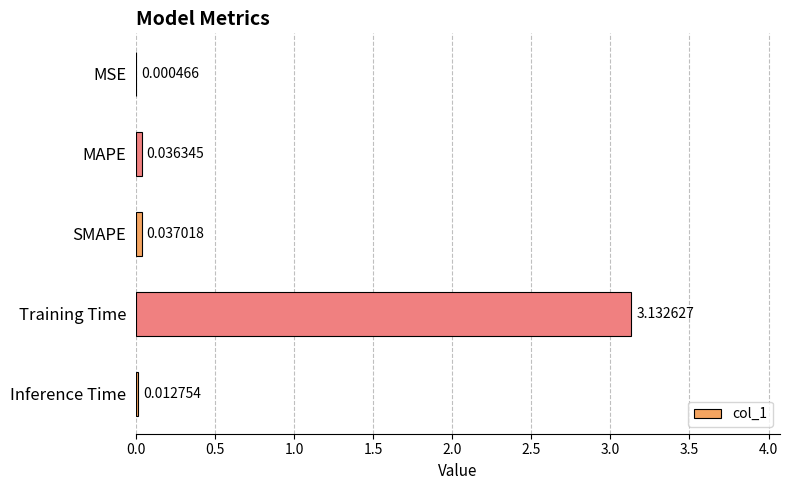

What is the sum of all values?

3.2